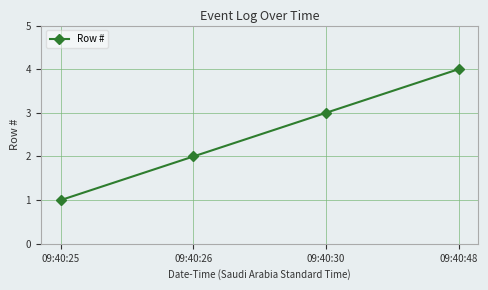

What is the value of the 1st point from the left?

1